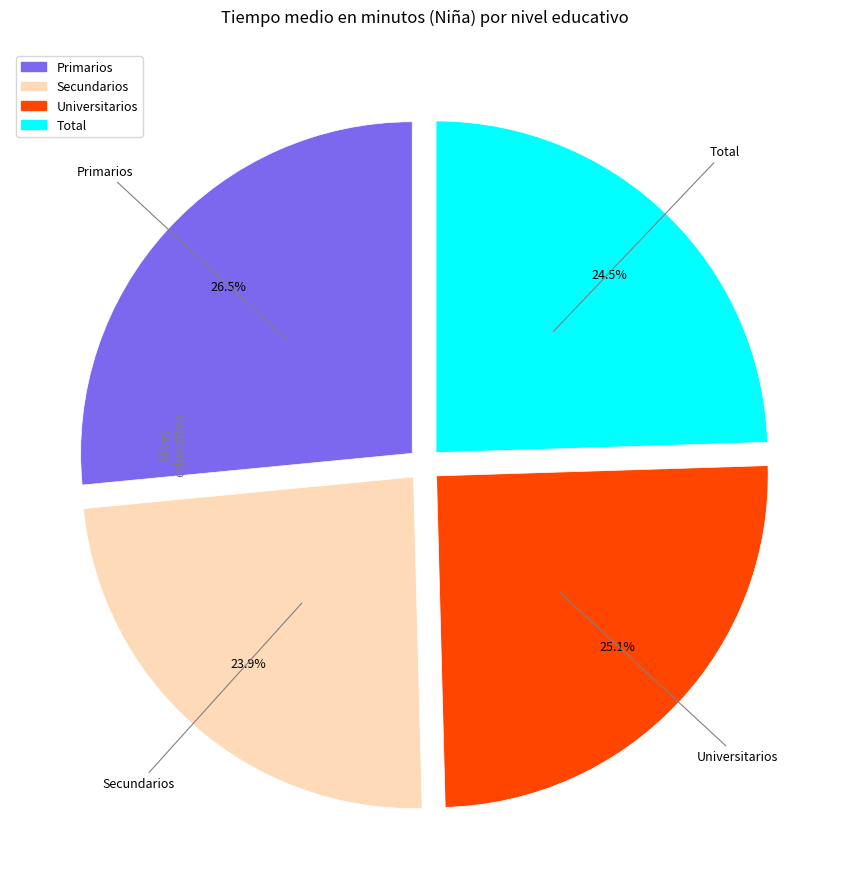

How many segments does this pie chart have?

4